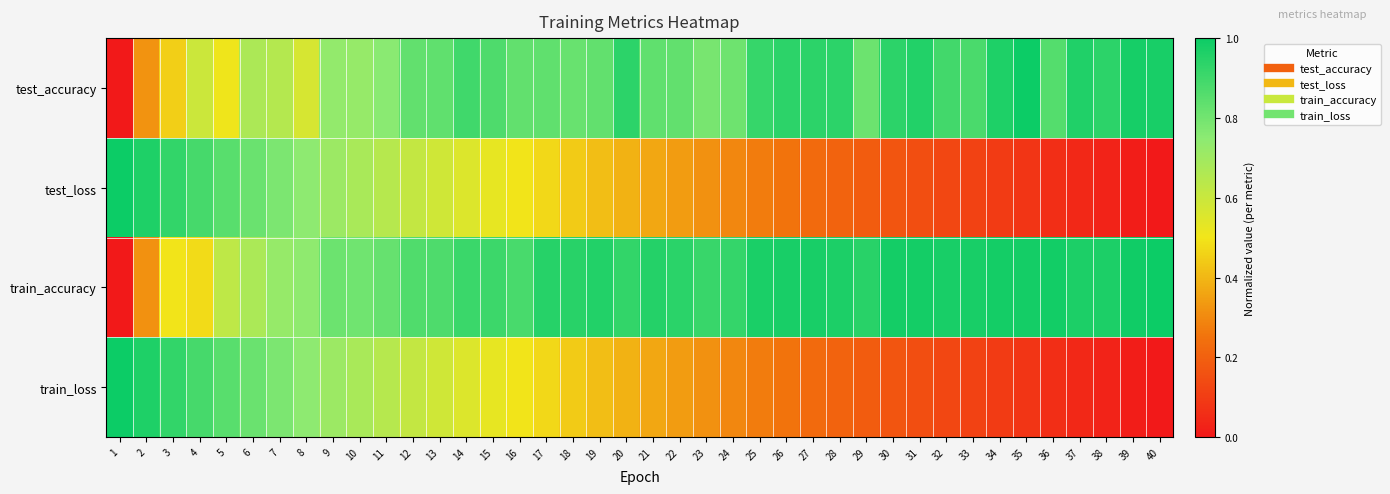

What is the difference between the highest and lowest values at 26?

0.7